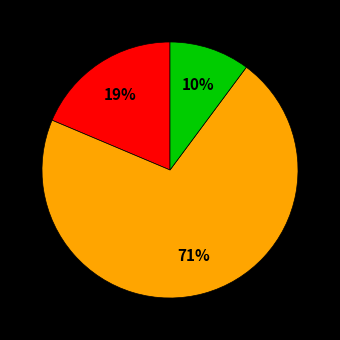

To the nearest percent, what is the difference between the largest and smallest slice percentages?

61%